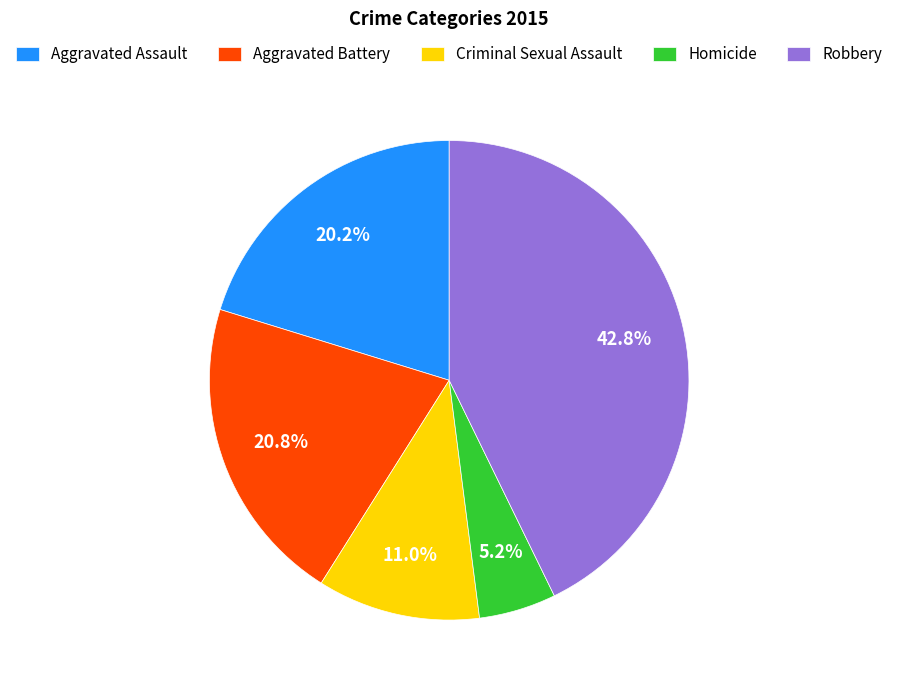

How many slices are in this pie chart?

5